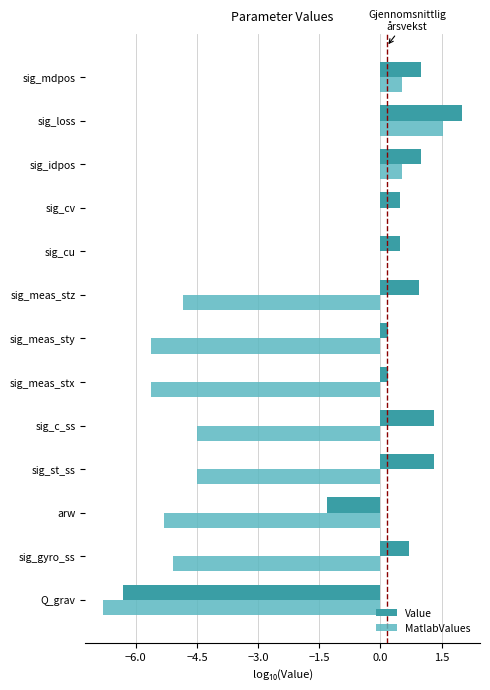

What is the sum of the MatlabValues values at sig_cu and sig_meas_stz?

-4.8